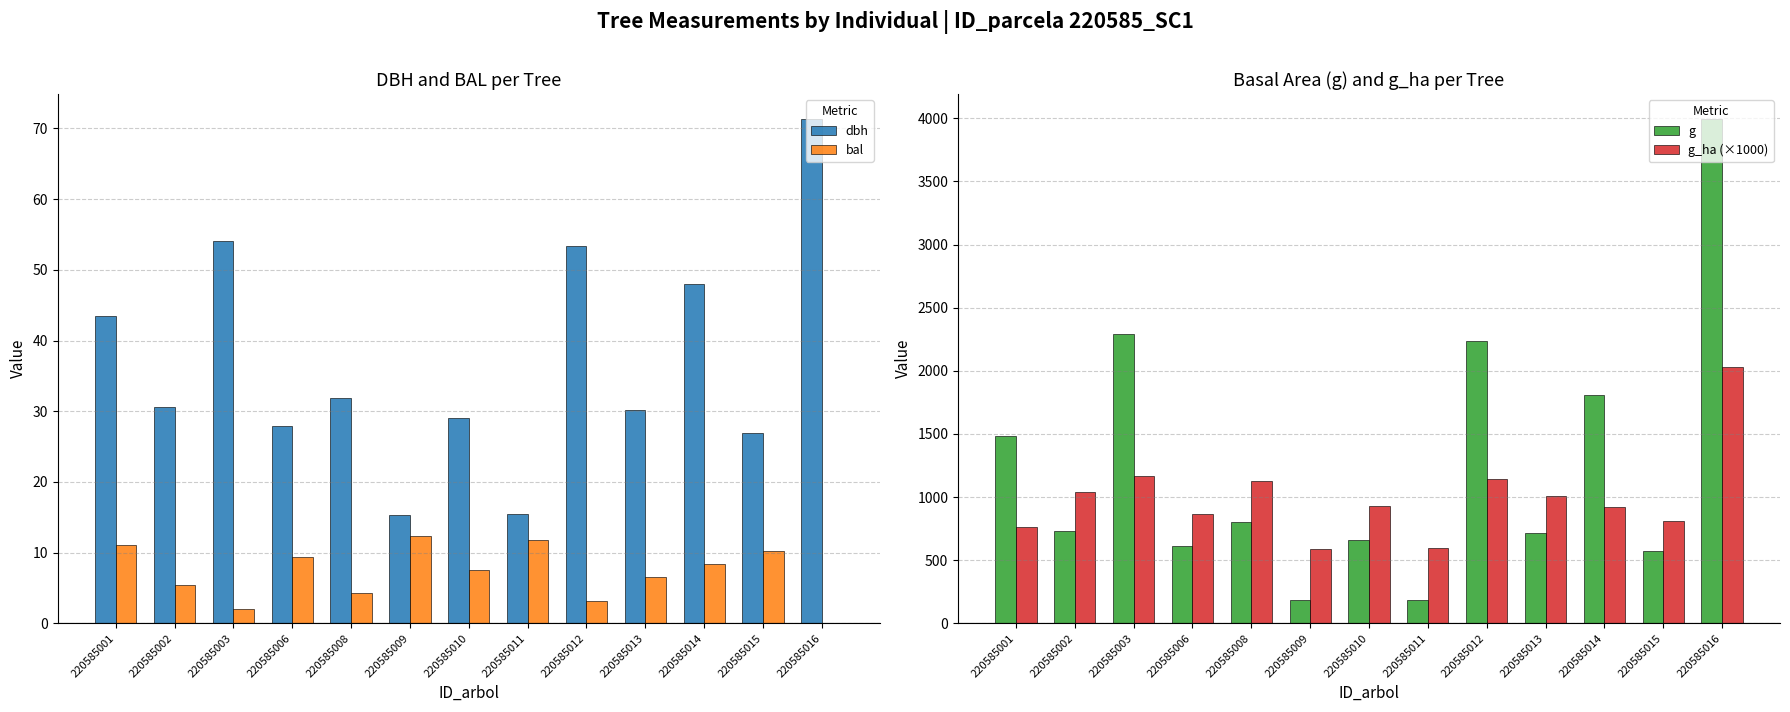

How many values in the g series are below 735?

6